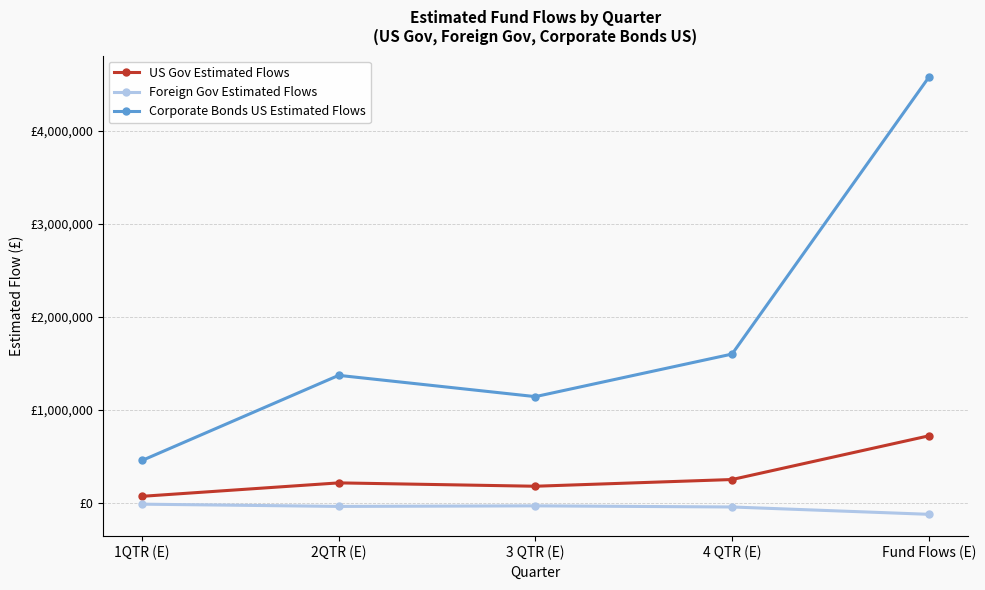

What are all the series names shown in the legend?

US Gov Estimated Flows, Foreign Gov Estimated Flows, Corporate Bonds US Estimated Flows